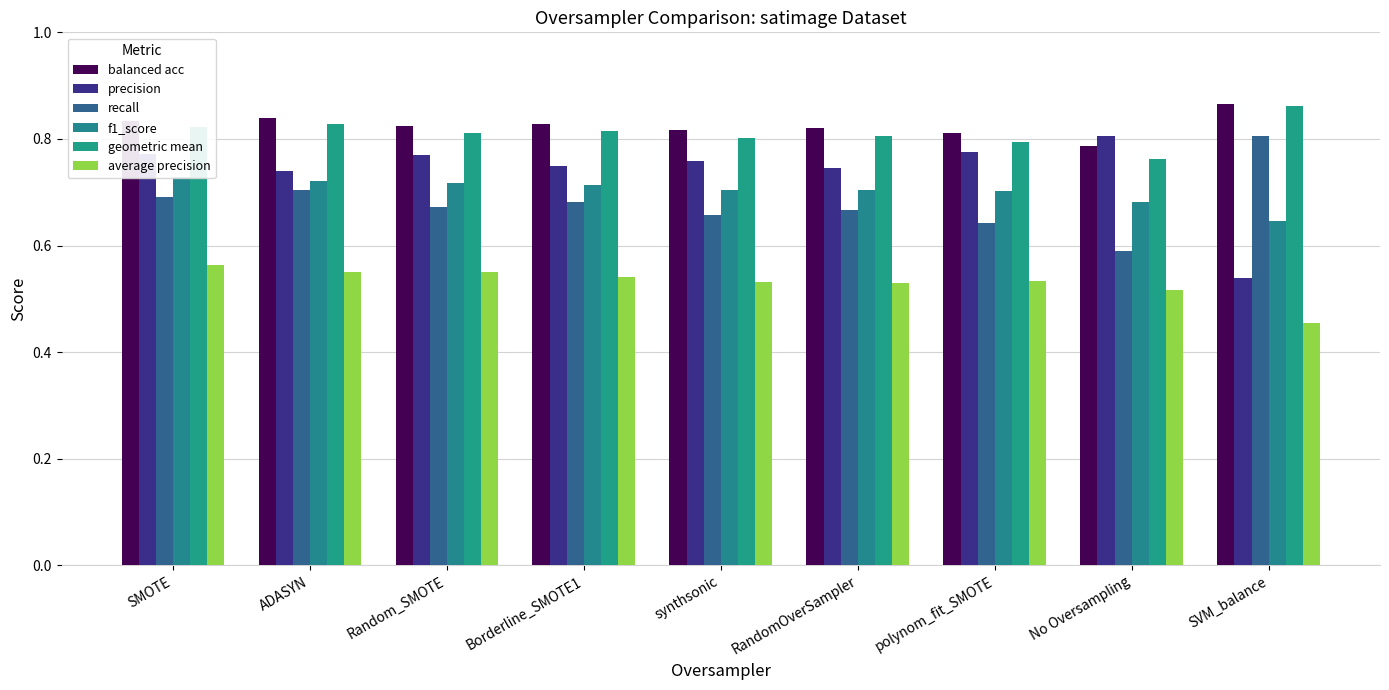

Are the bars grouped side by side (vs. stacked)?

Yes